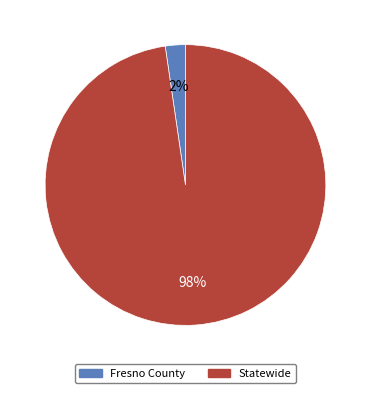

To the nearest percent, what is the combined percentage of Fresno County and Statewide?

100%